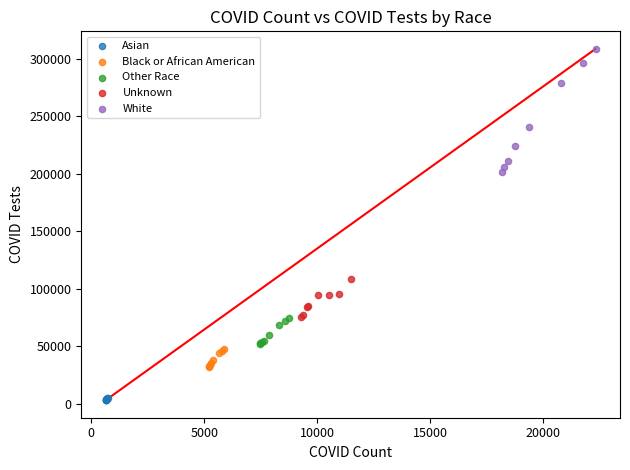

Which series contains the highest Y value?

White